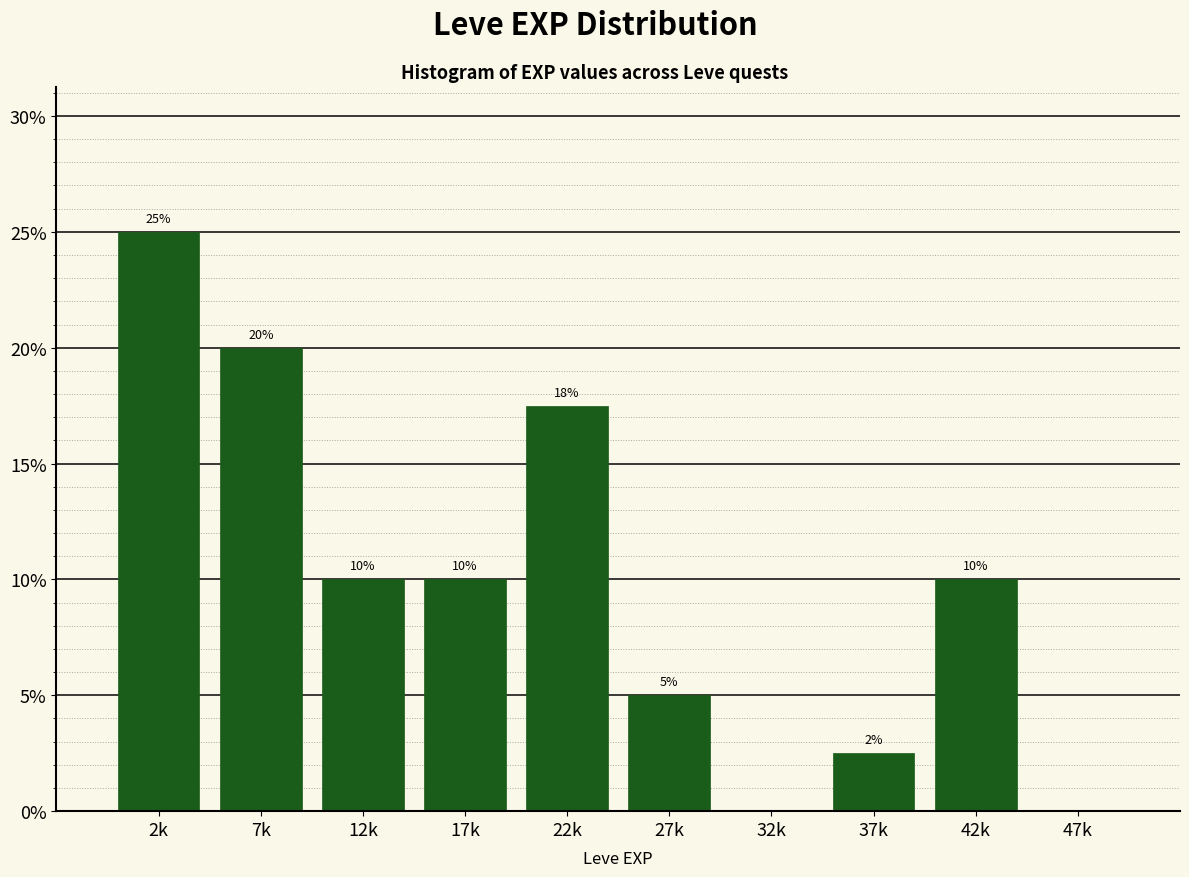

What is the sum of all values?

100.0